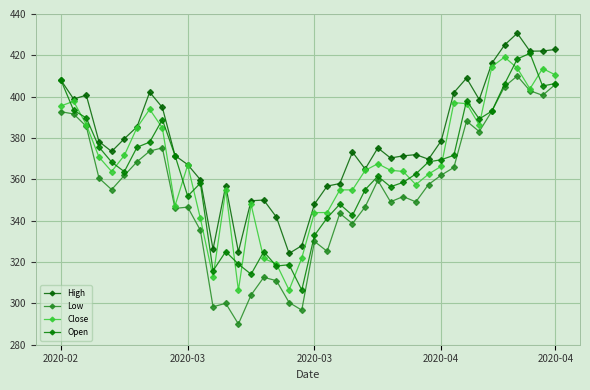

How many lines are shown in the chart?

4